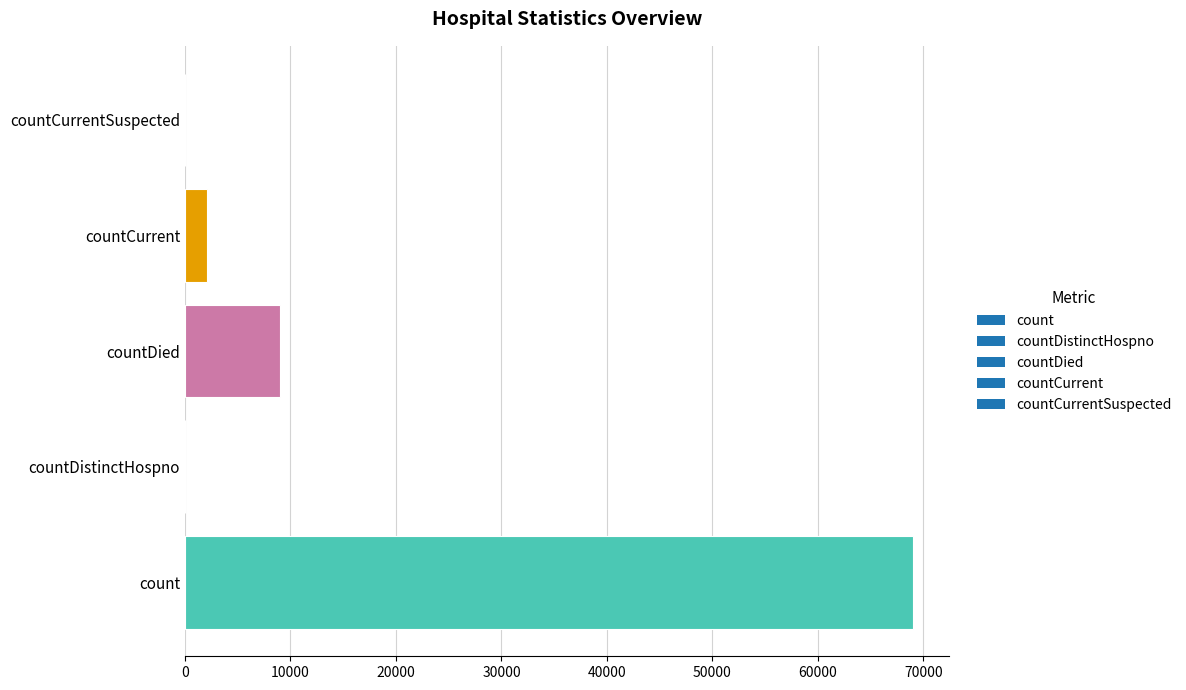

What is the maximum value shown in the chart?

68985